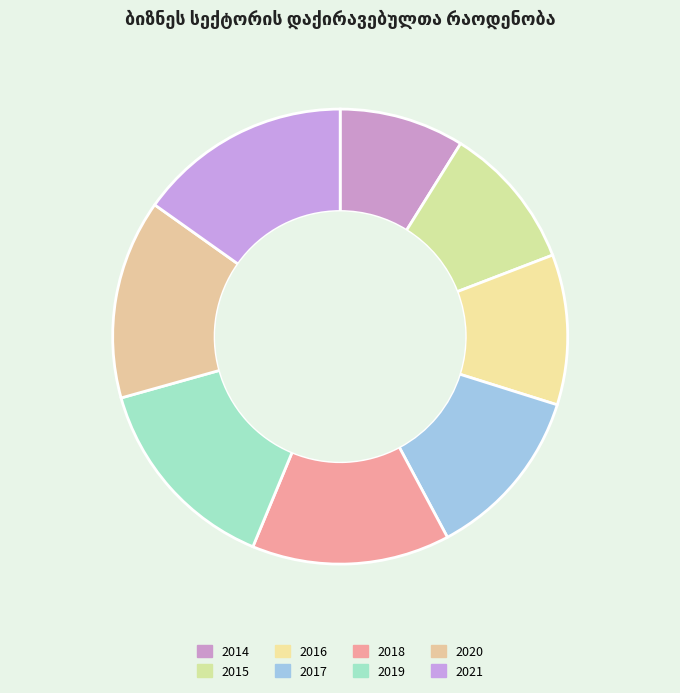

Count the number of slices in the pie.

8